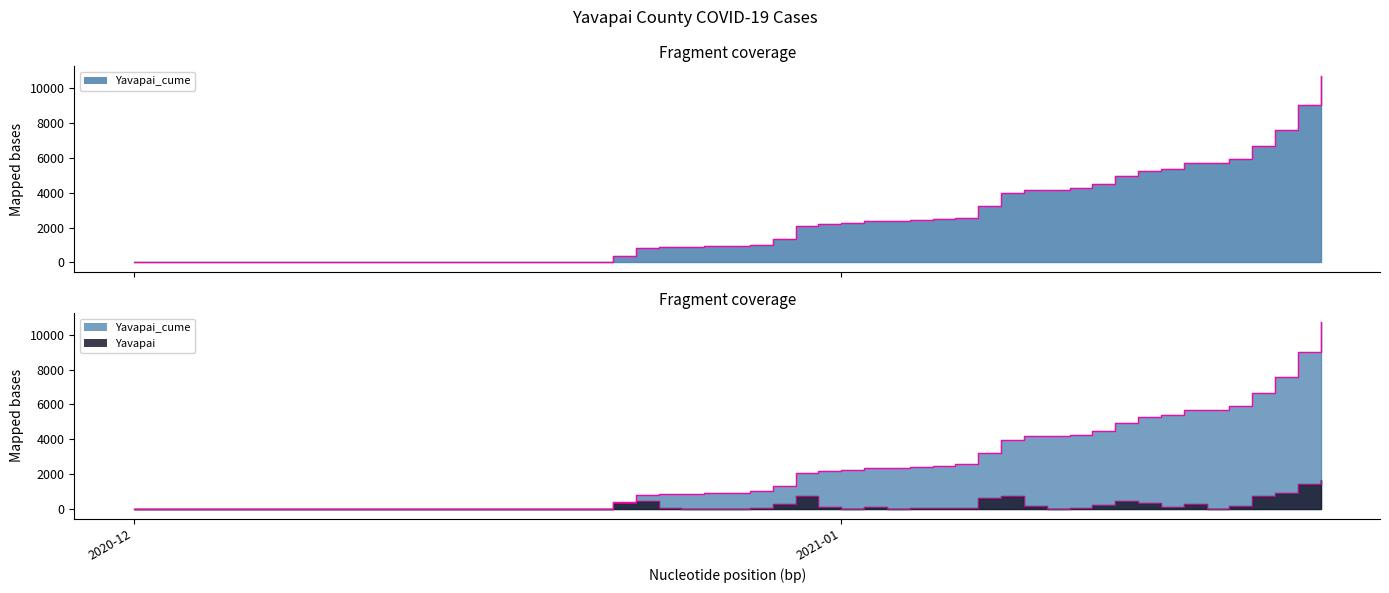

Which has a higher value, 2020-12-21 or 2020-12-19?

2020-12-21